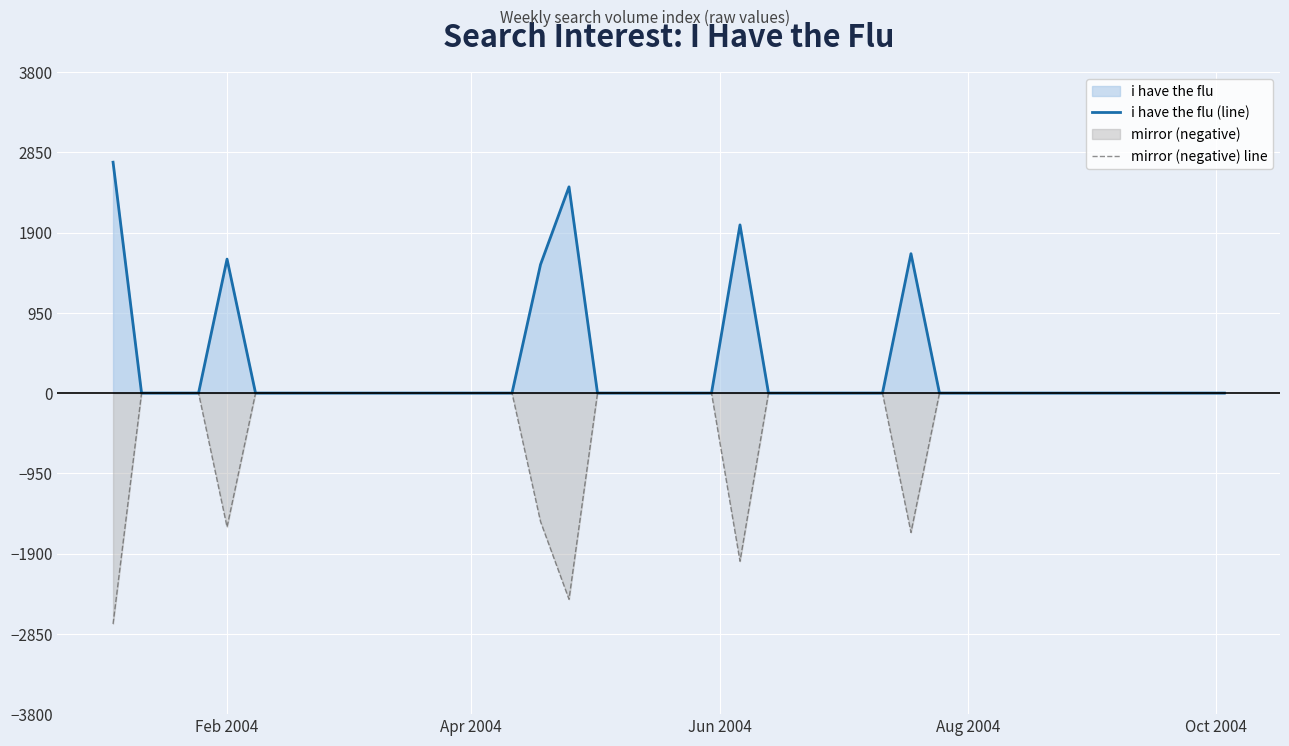

What is the highest value of the i have the flu (line) series?

2732.3